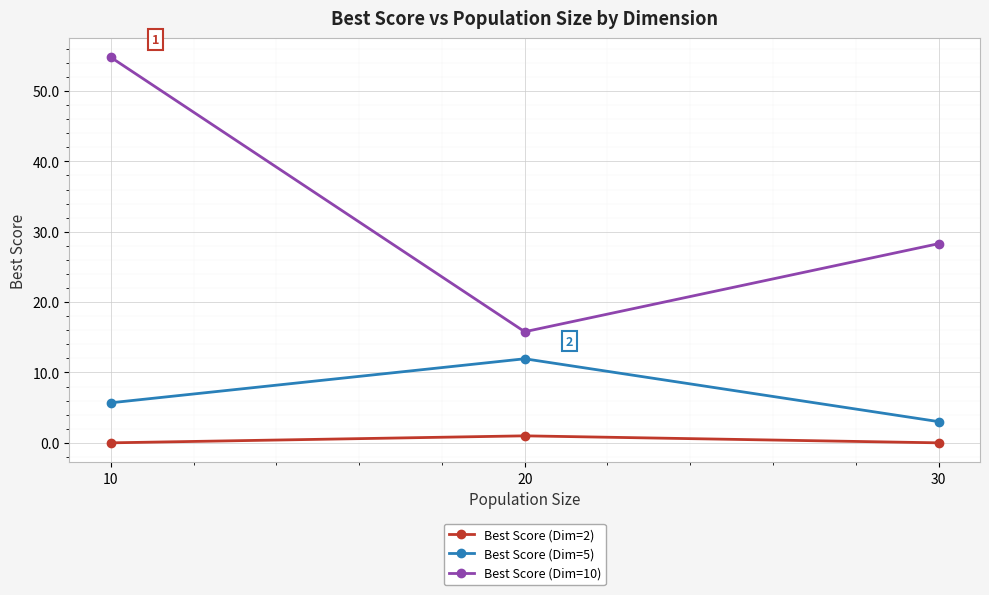

How many data points in Best Score (Dim=5) are less than 5?

1